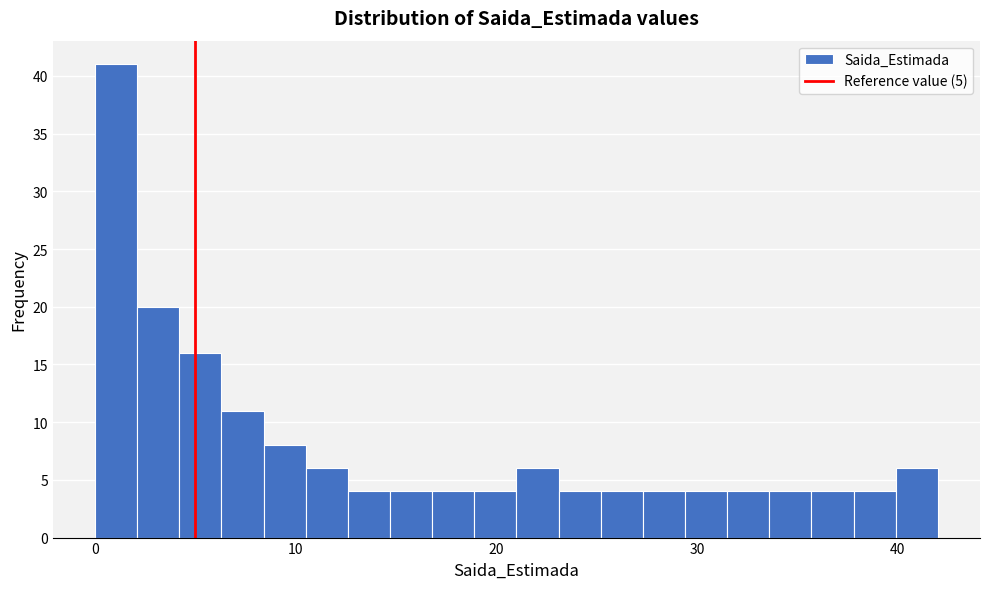

Read against the x-axis, roughly where is the centre of the tallest bar?

1